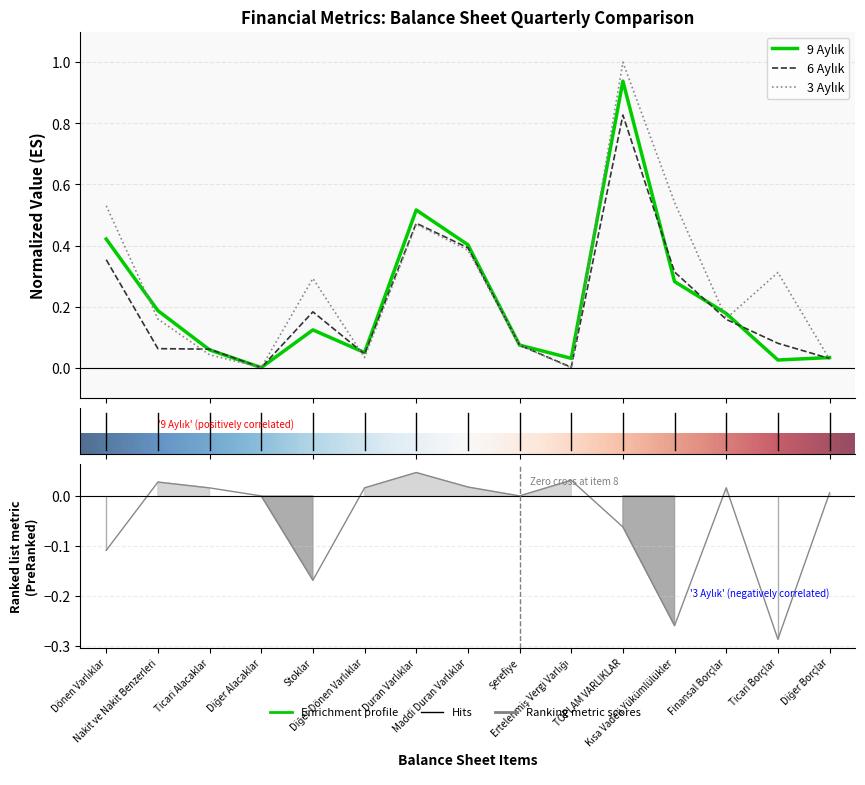

What is the label of the 12th point from the left?

Kısa Vadeli Yükümlülükler